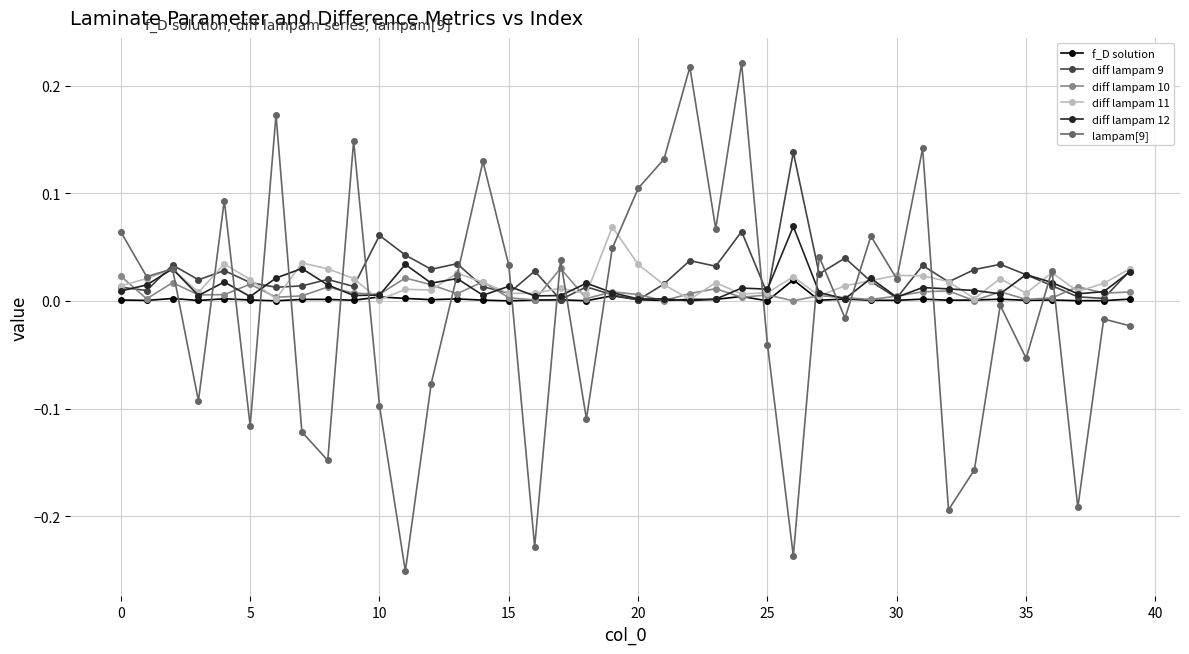

At how many categories does at least one series exceed 0?

40